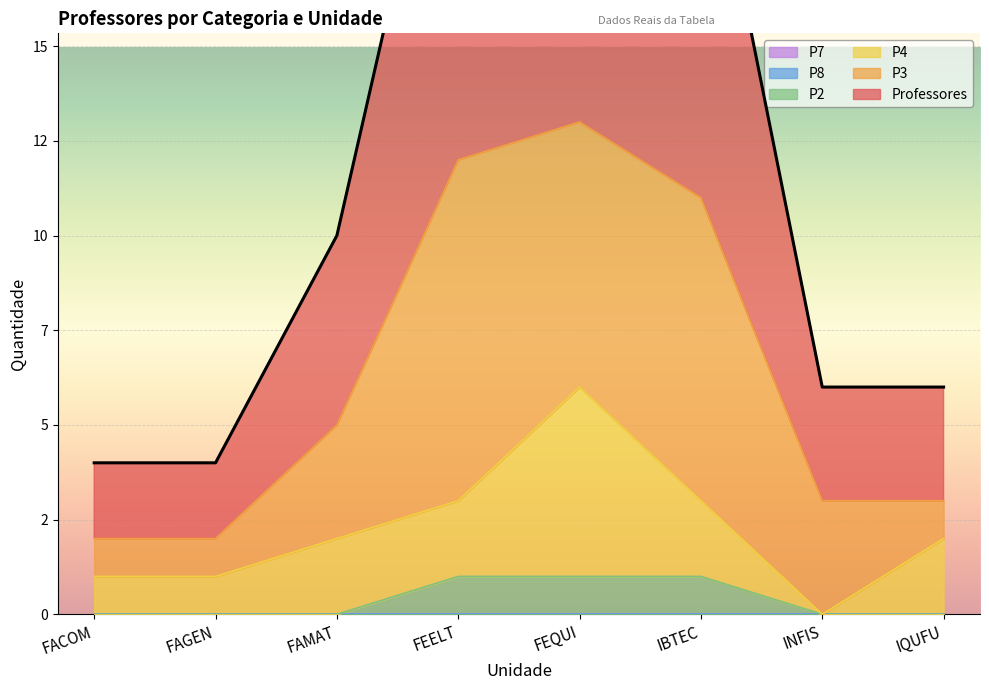

What is the sum of all P2 values?

3